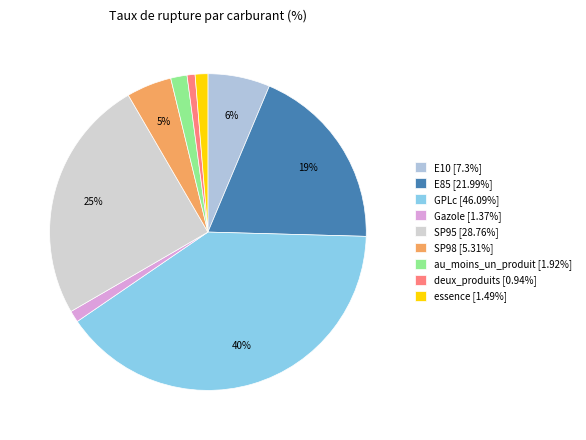

Between E10 and SP95, which is larger?

SP95